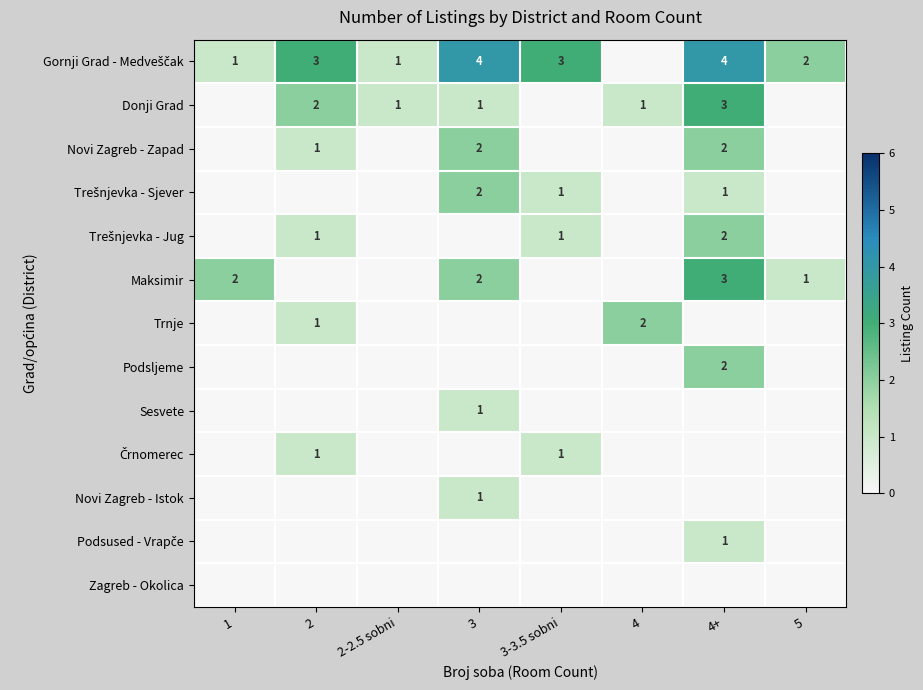

Which label corresponds to the smallest value in the chart?

4